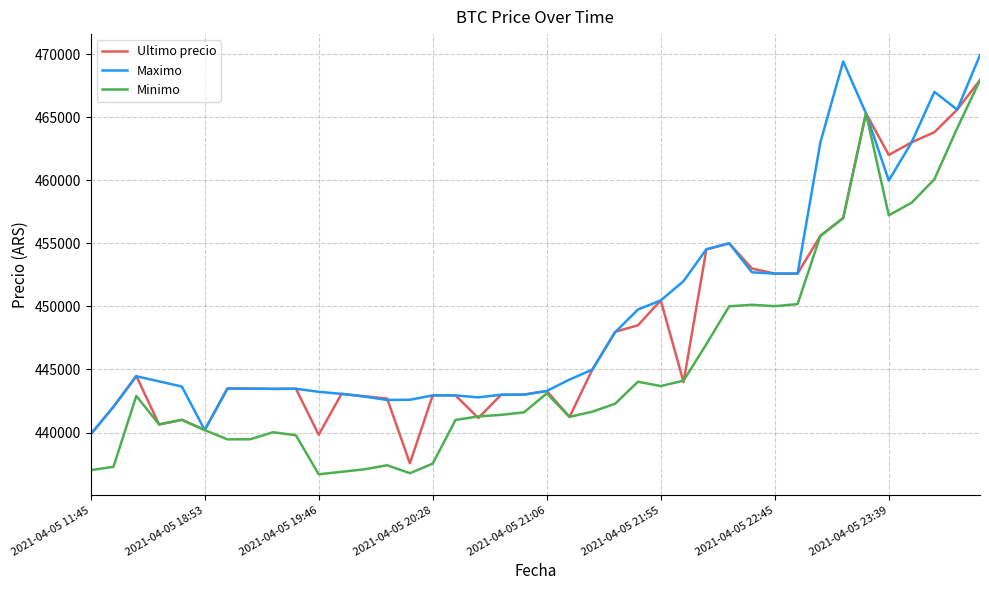

Which series has the largest range (max minus min)?

Minimo